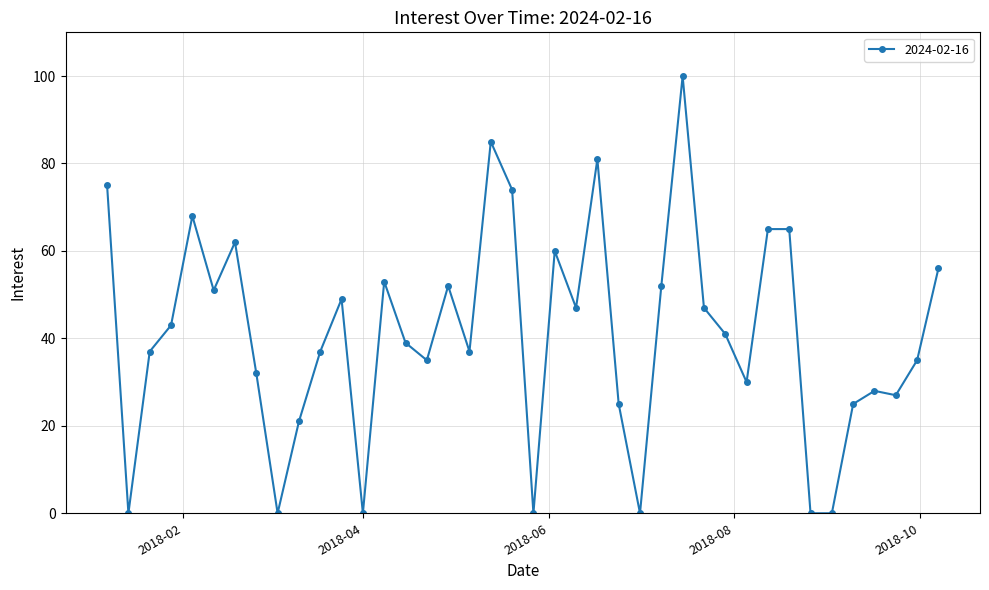

Count the number of categories in the chart.

40